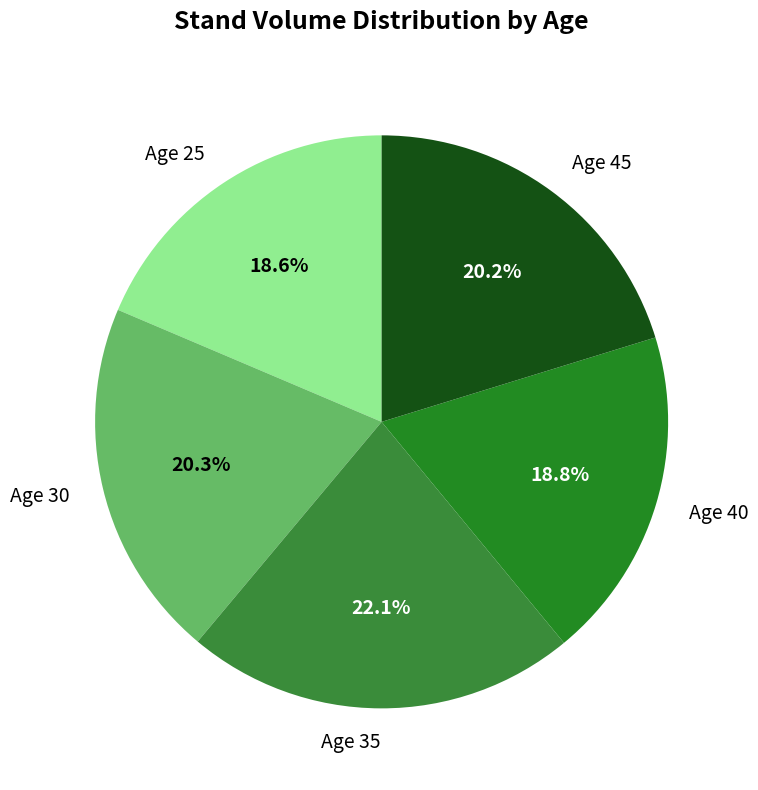

Approximately how many times larger is the value at Age 40 compared to Age 30?

0.9